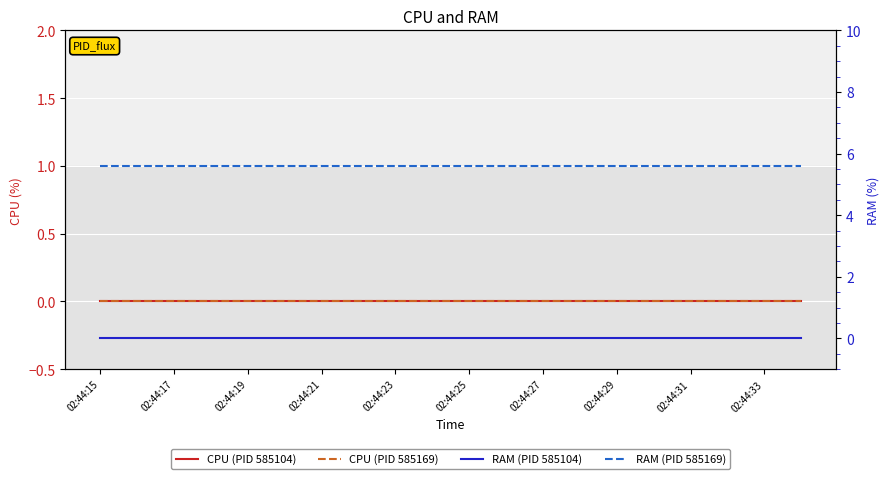

How many lines are shown in the chart?

4